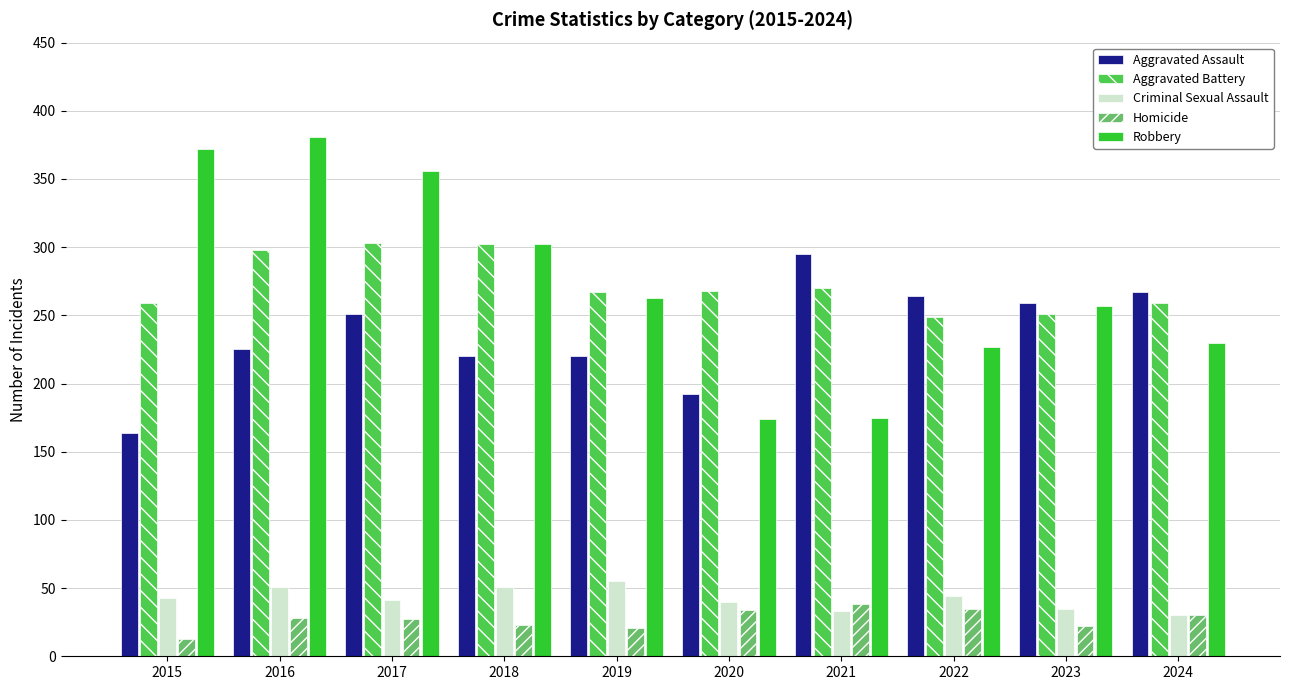

What is the minimum value shown in the chart?

13